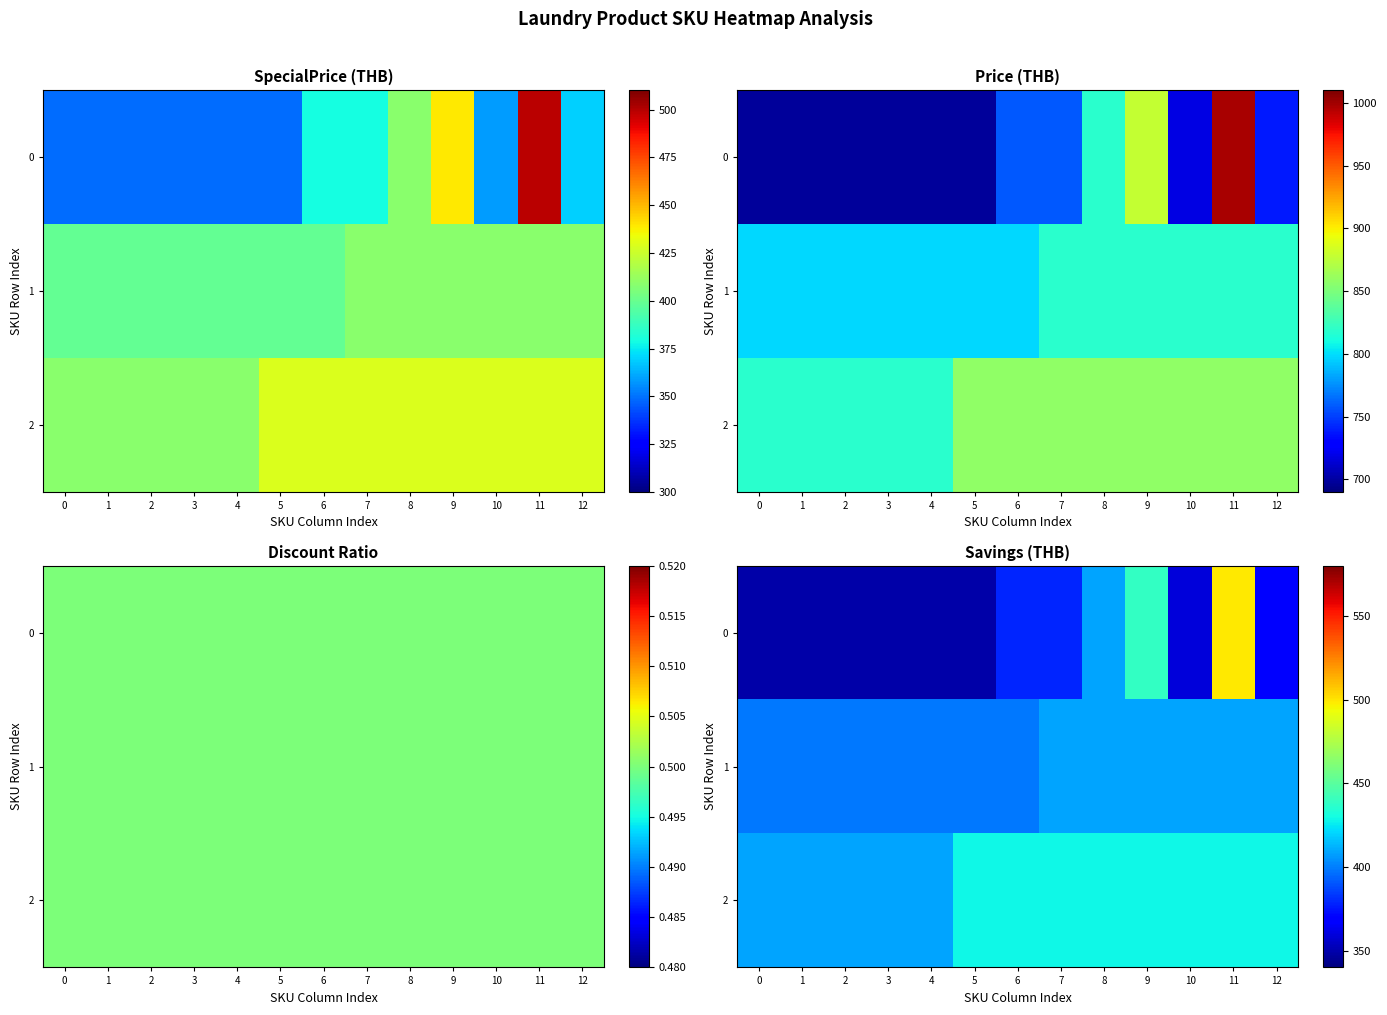

What is the minimum value shown in the chart?

349